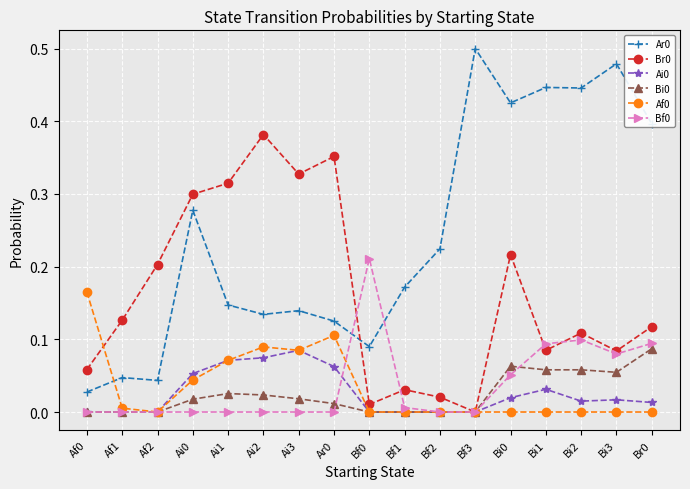

At which label does Ar0 reach its peak?

Bf3